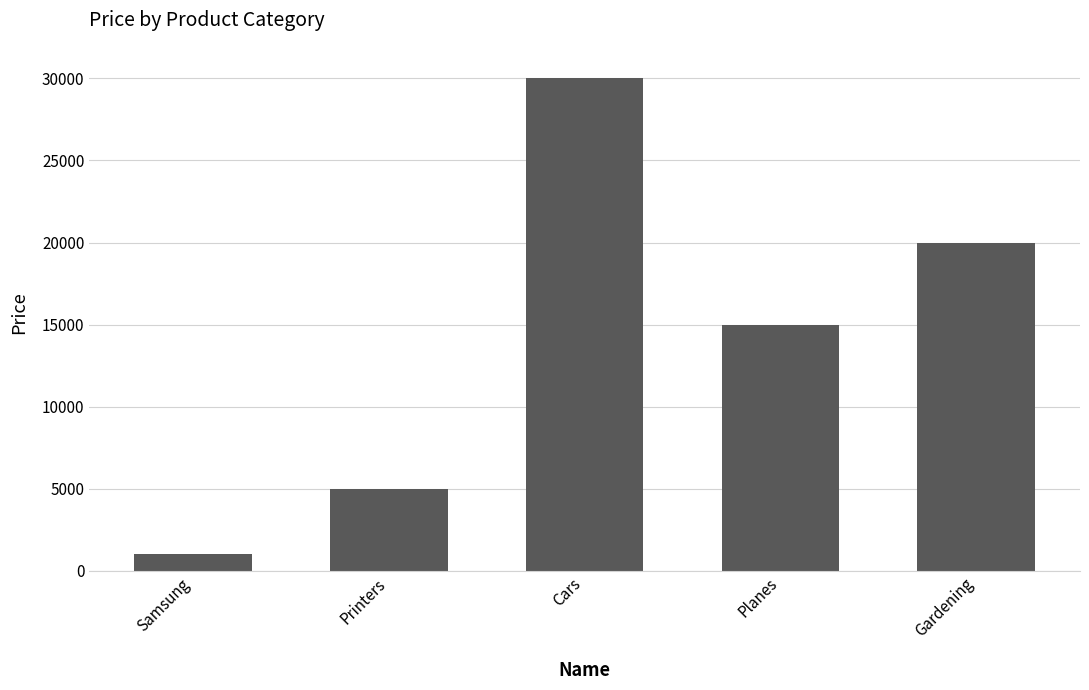

Between Planes and Gardening, which is larger?

Gardening